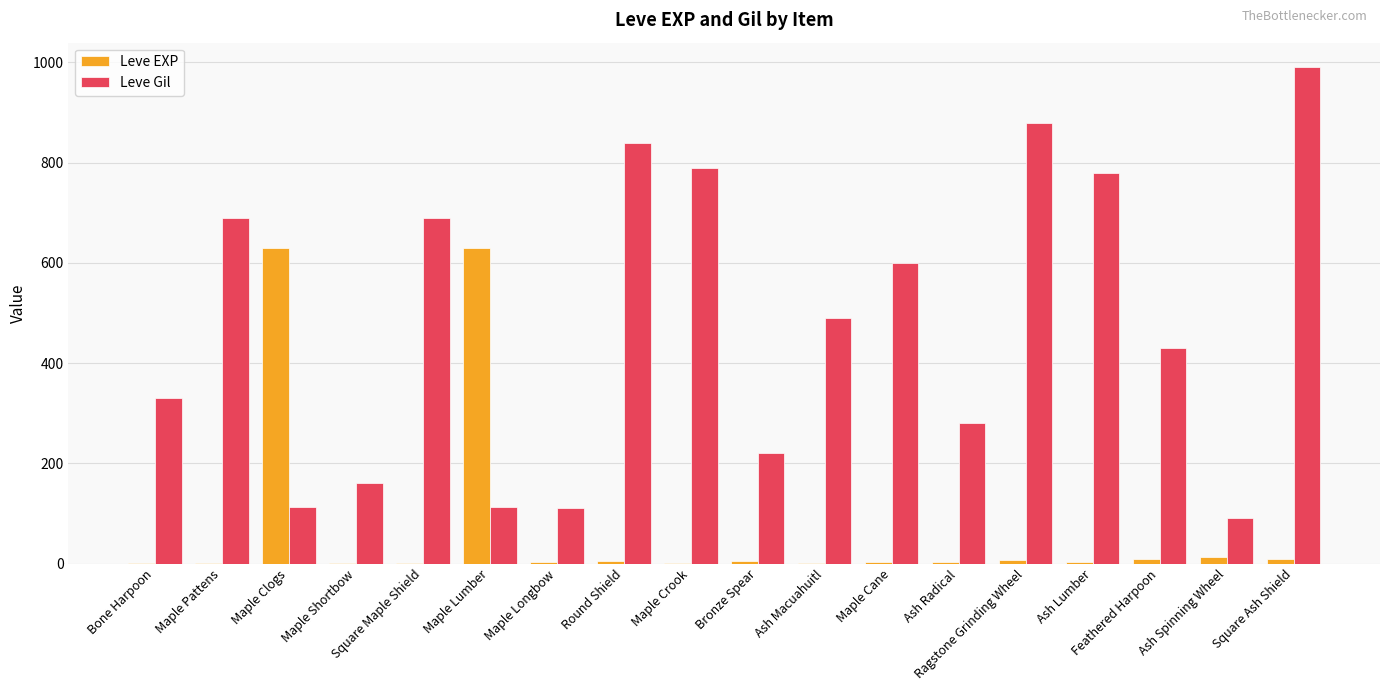

What are all the series names shown in the legend?

Leve EXP, Leve Gil